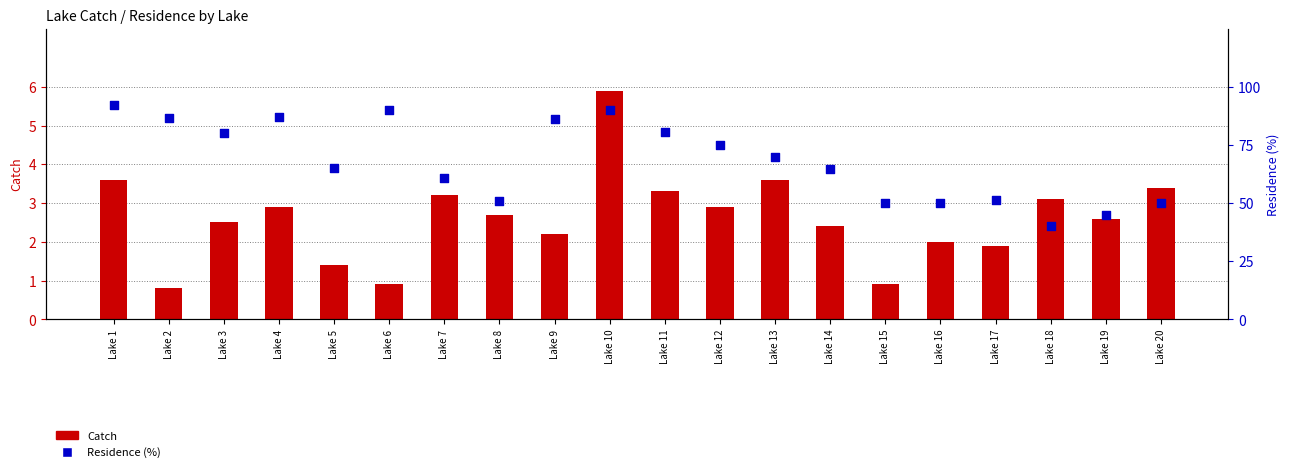

Which series has the largest Y range (max minus min)?

Residence (%)